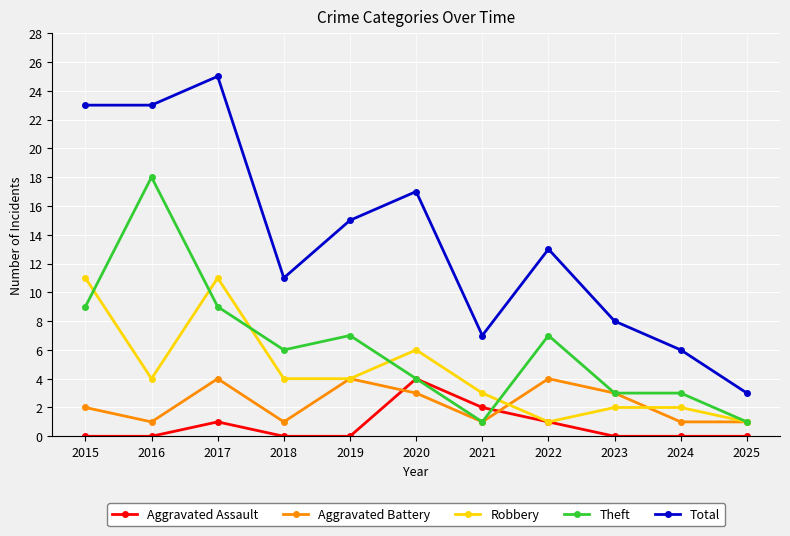

True or false: Aggravated Battery has more than 1 interior local peaks.

True